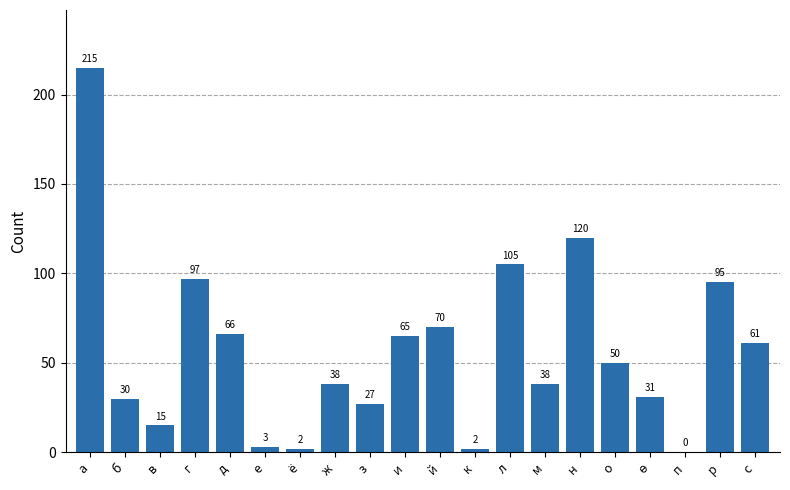

Which label corresponds to the largest value in the chart?

а